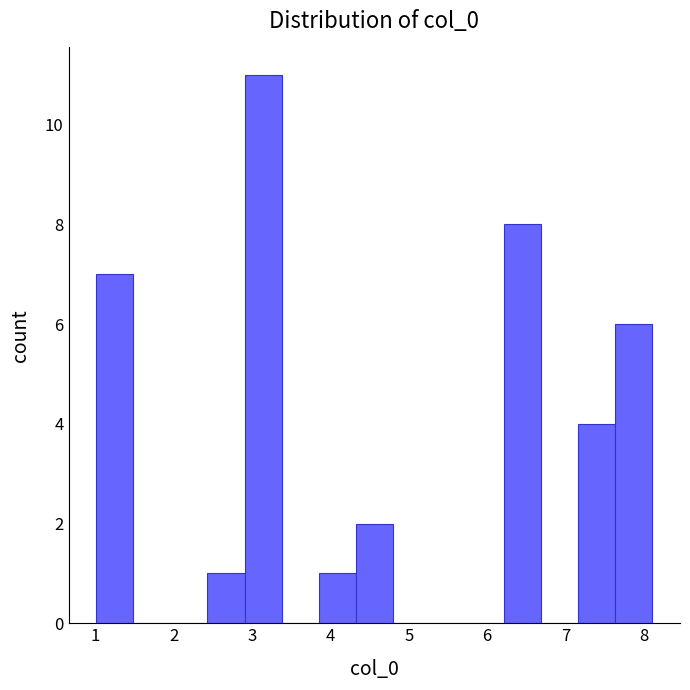

Reading left to right, list every bar in this chart as the range it spans on the x-axis followed by its height. Neither the bar edges nor the heights are printed on the chart, so give them approximately, as read against the axes.

1.0 to 1.5: 7
1.5 to 2.0: 0
2.0 to 2.4: 0
2.4 to 2.9: 1
2.9 to 3.4: 11
3.4 to 3.9: 0
3.9 to 4.3: 1
4.3 to 4.8: 2
4.8 to 5.3: 0
5.3 to 5.7: 0
5.7 to 6.2: 0
6.2 to 6.7: 8
6.7 to 7.2: 0
7.2 to 7.6: 4
7.6 to 8.1: 6